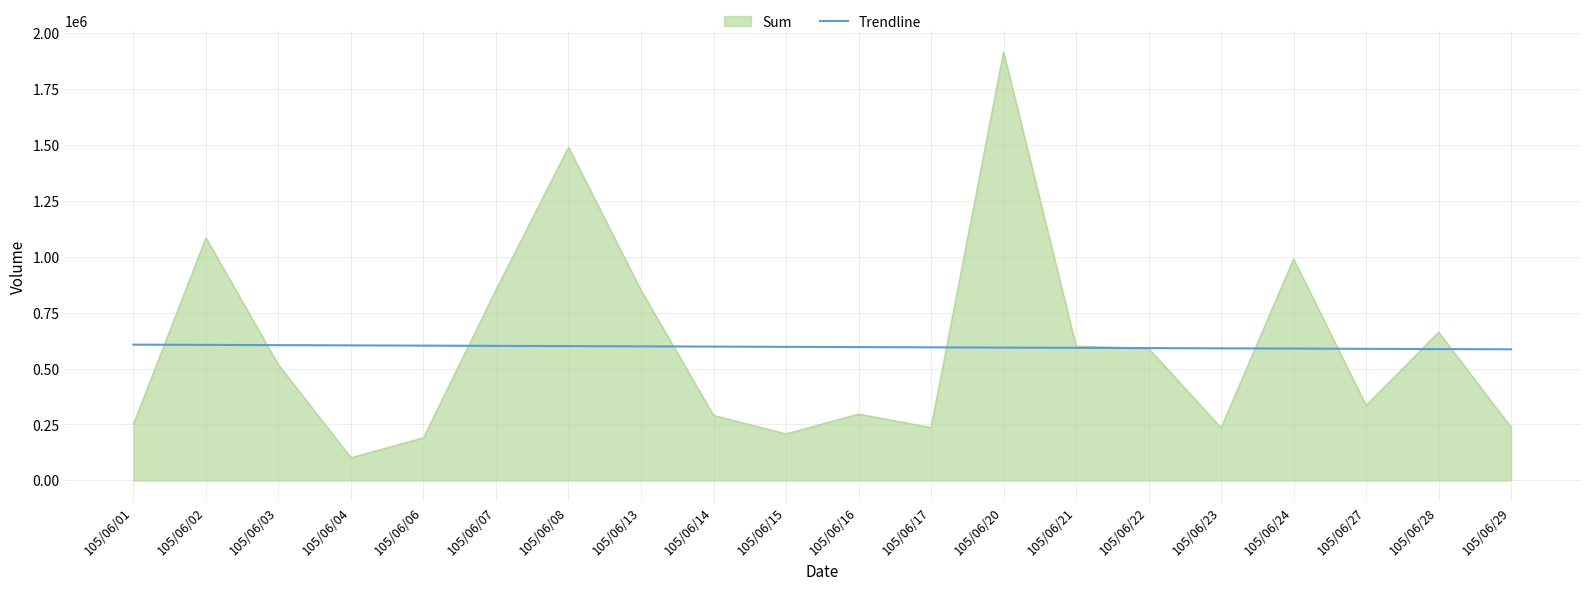

Which series changed the most between 105/06/03 and 105/06/27?

Sum